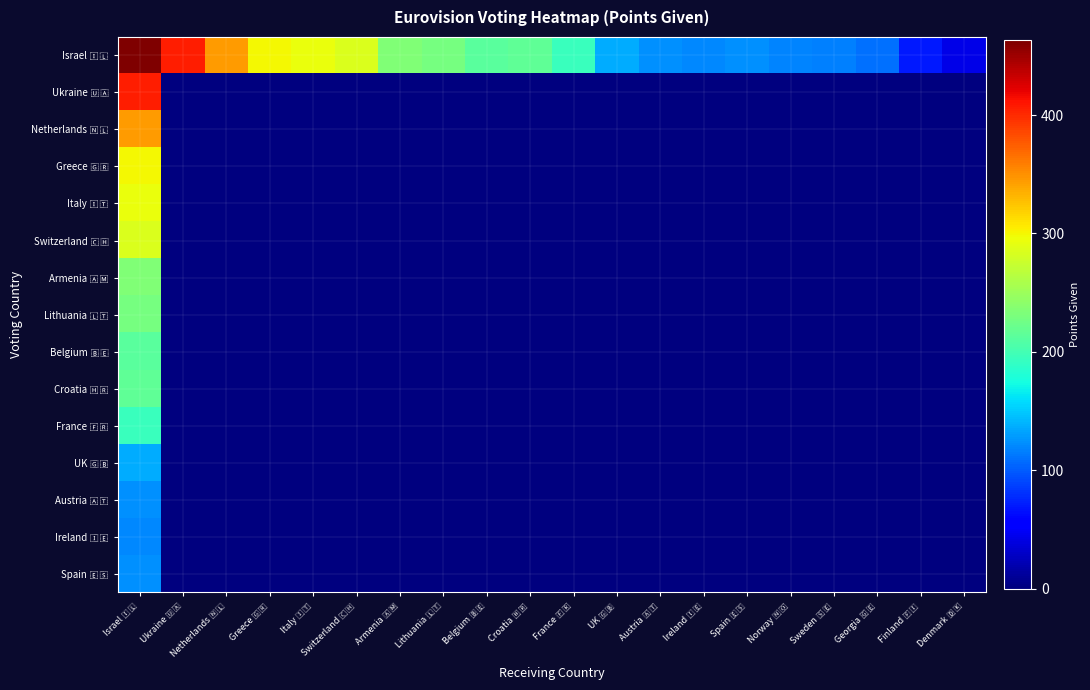

What is the spread (max minus min) of values at France 🇫🇷?

194